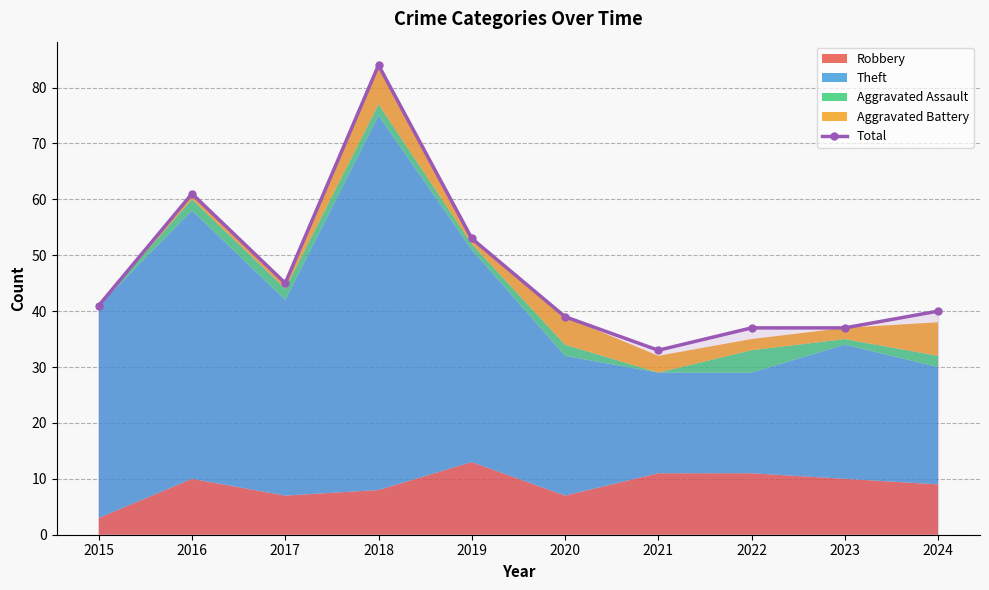

List the labels in order of value, largest first.

2018, 2016, 2019, 2017, 2015, 2024, 2020, 2022, 2023, 2021